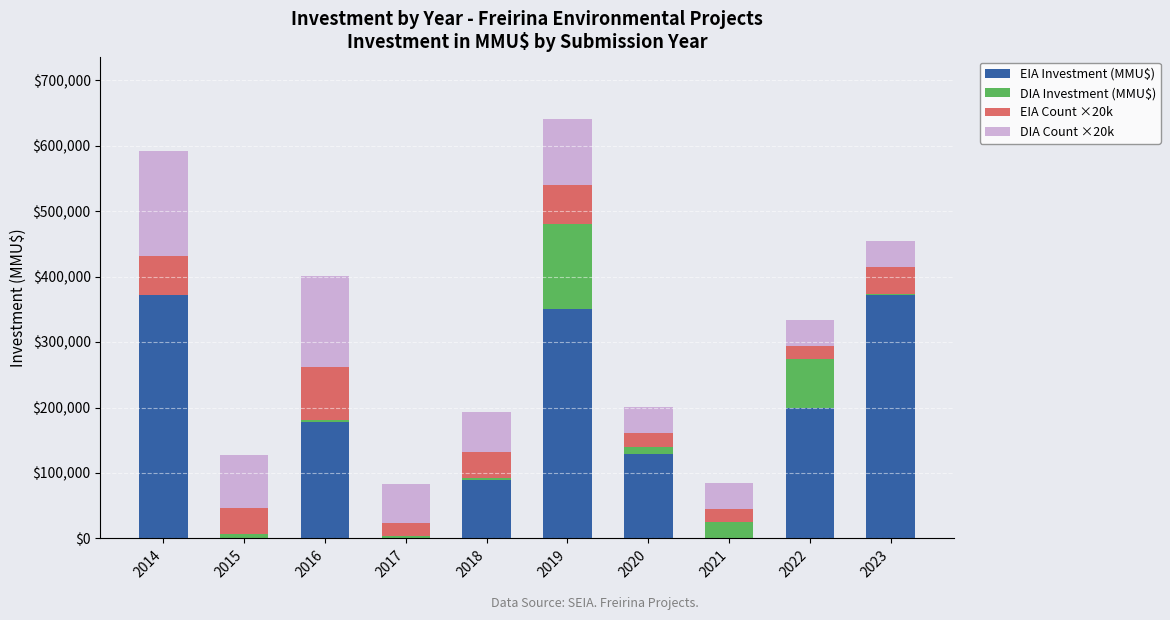

What is the total value across all series at 2020?

200380